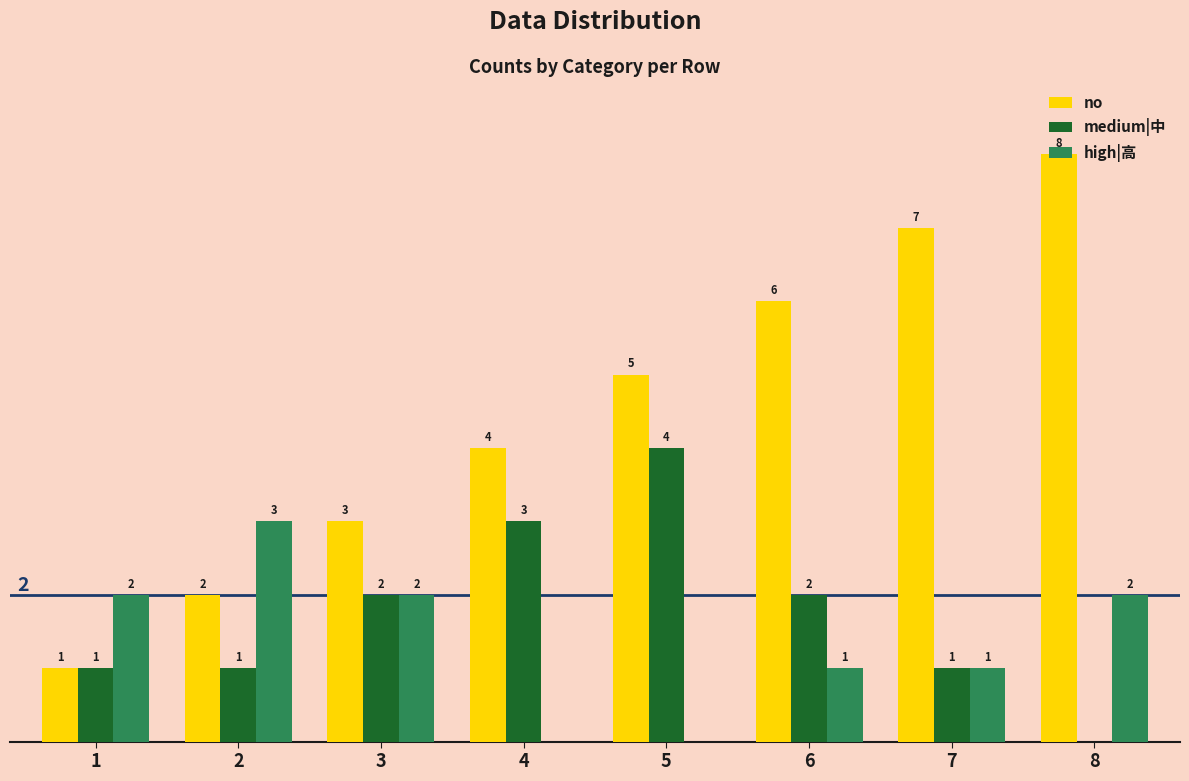

What are all the series names shown in the legend?

no, medium|中, high|高